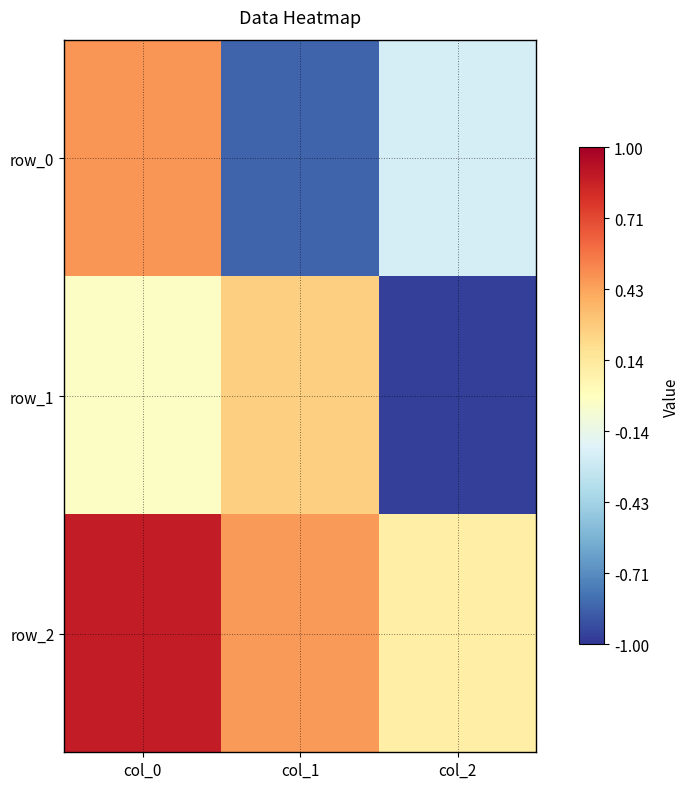

What is the sum of all row_2 values?

1.4